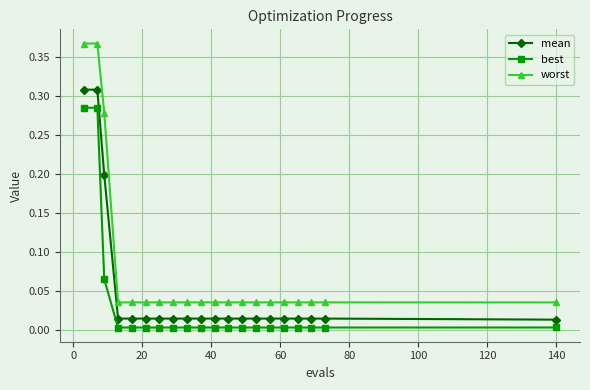

What is the sum of all worst values?

1.6